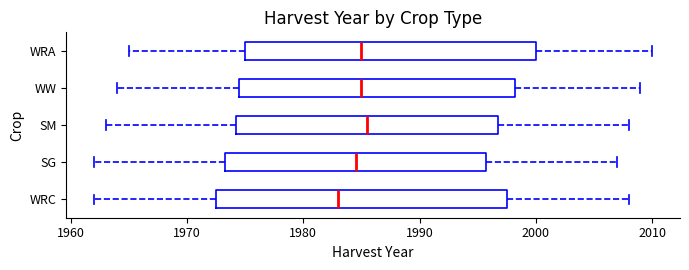

Reading bottom to top, transcribe this box plot: for each box, give where its median line is, the range the box spans, and where its two whiskers end, as read against the x-axis. The values are not printed on the chart, so give them approximately, as read against the axis.

WRC: median 1983, box 1973 to 1998, whiskers 1962 to 2008
SG: median 1985, box 1973 to 1996, whiskers 1962 to 2007
SM: median 1986, box 1974 to 1997, whiskers 1963 to 2008
WW: median 1985, box 1975 to 1998, whiskers 1964 to 2009
WRA: median 1985, box 1975 to 2000, whiskers 1965 to 2010